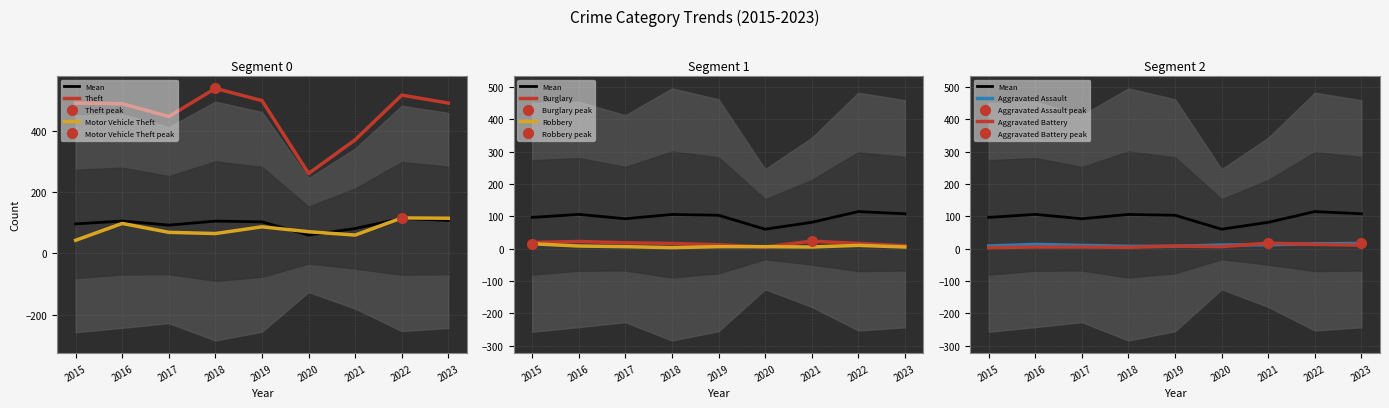

At which label is Burglary closest to 14?

2018